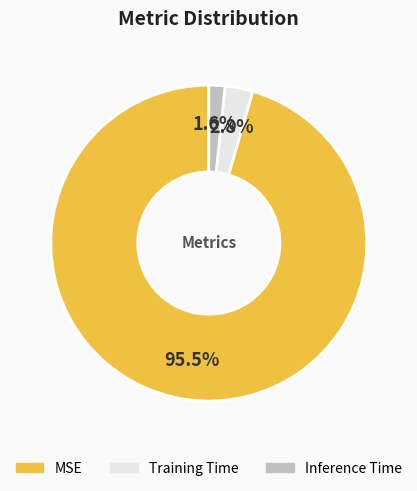

Which slice is the smallest?

Inference Time